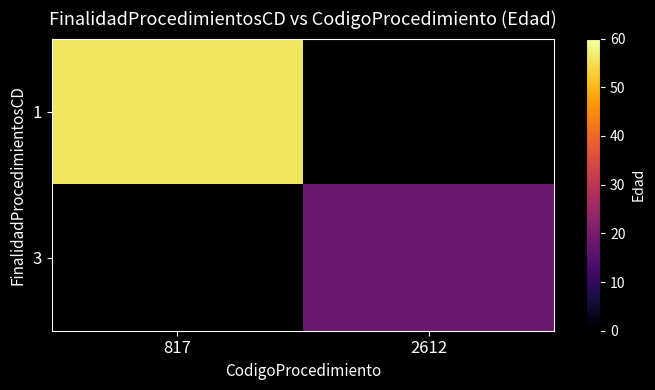

The 1 series shows 56.0 at 817. True or false?

True